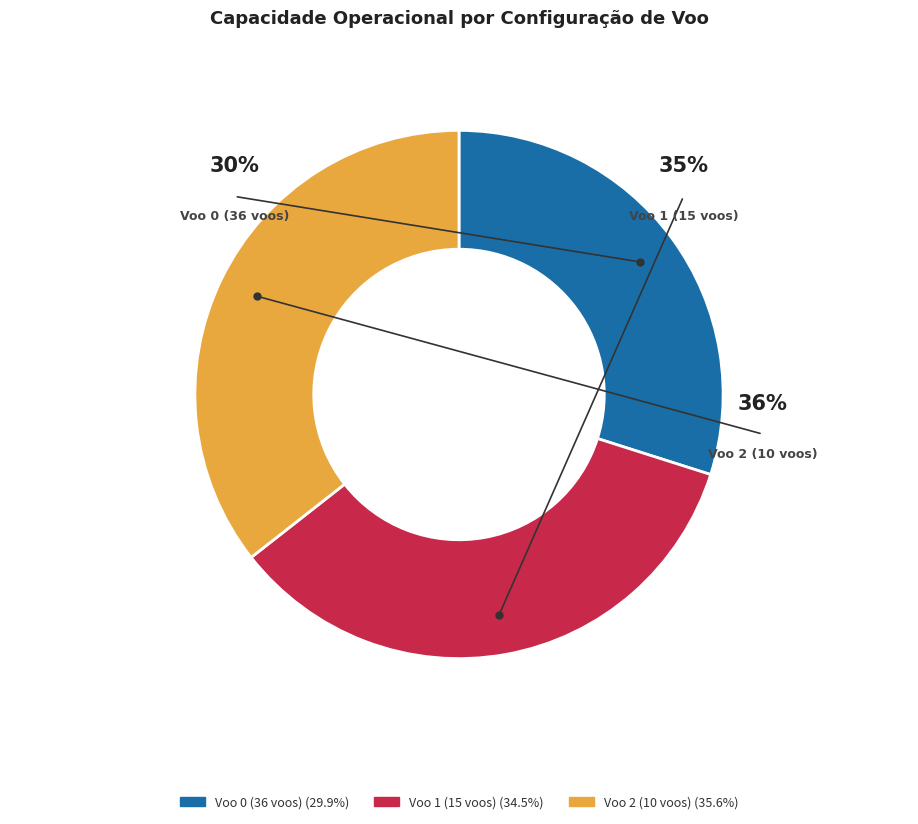

How many slices are in this pie chart?

3